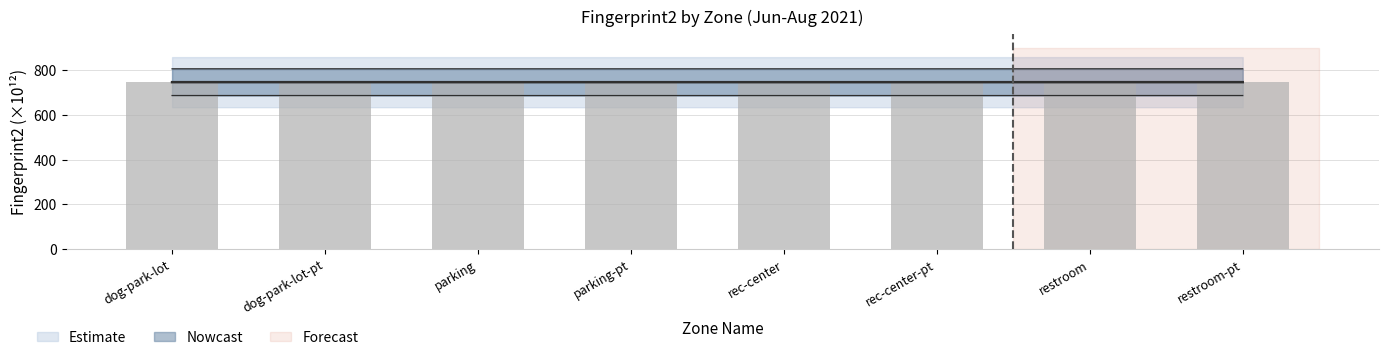

Does the chart contain any negative values?

No